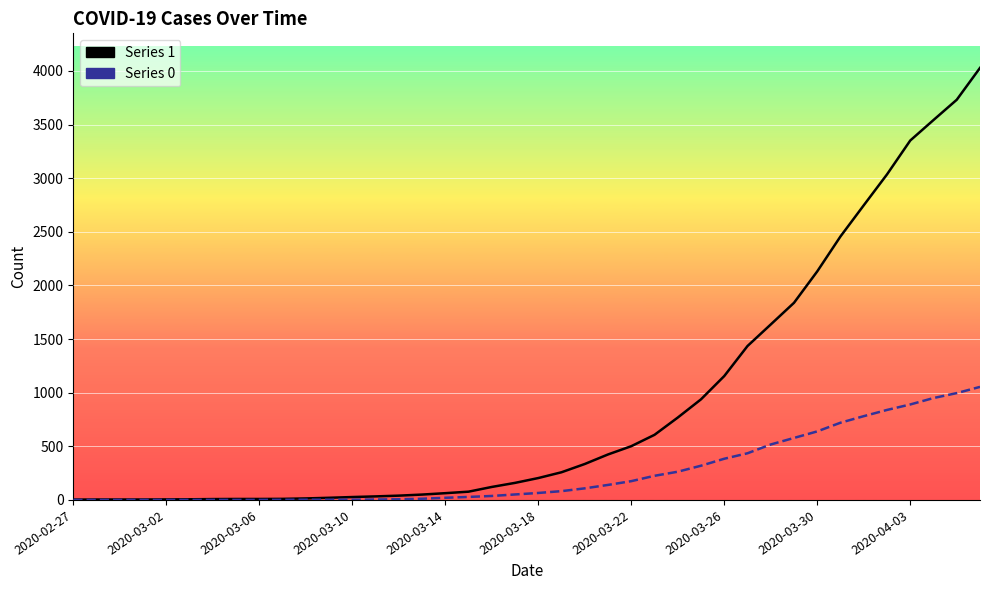

What is the label of the 19th point from the left?

2020-03-16